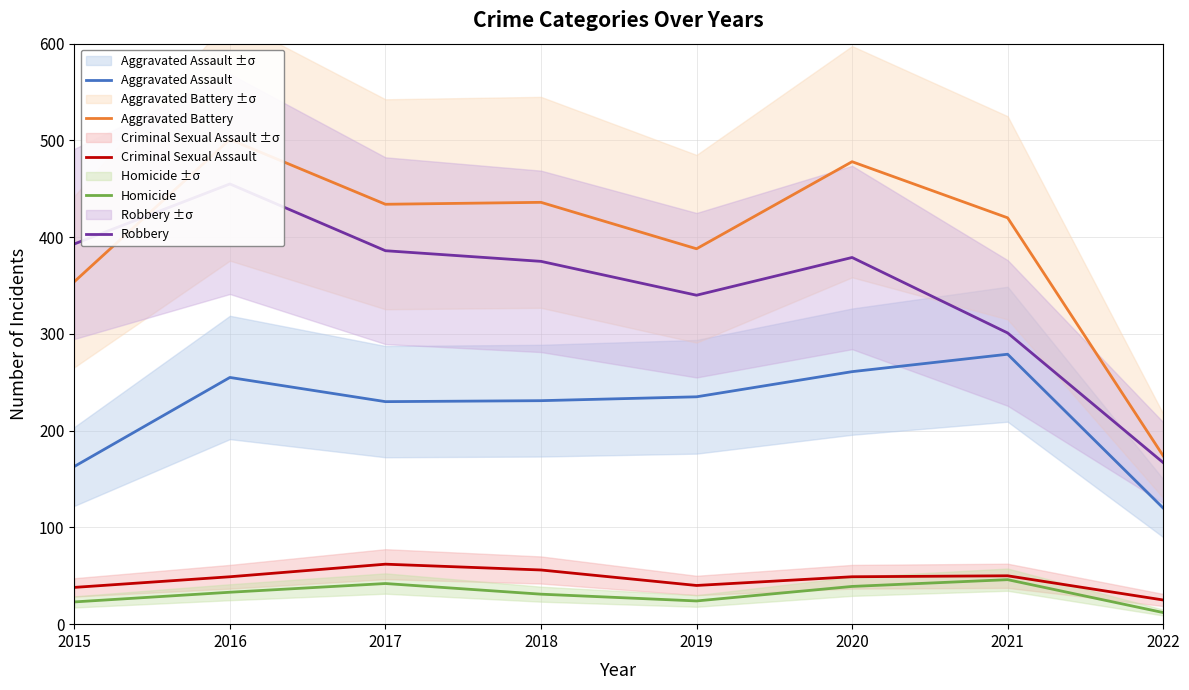

How many interior local peaks does the Homicide series have?

2